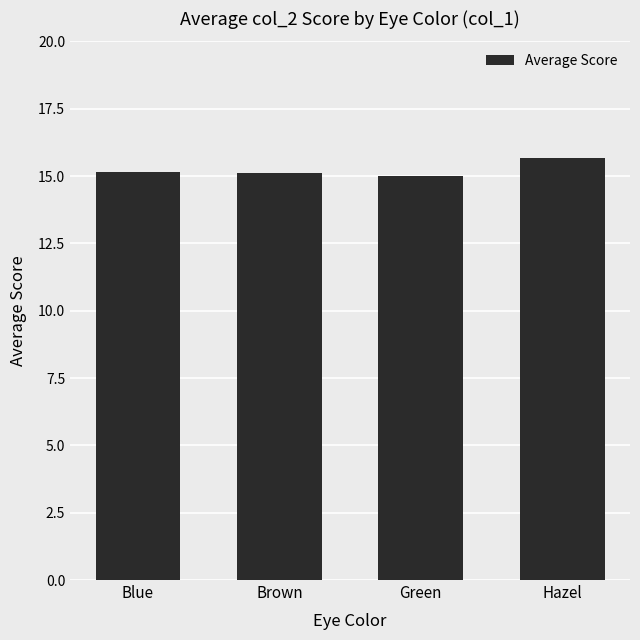

What is the label of the 4th bar from the left?

Hazel